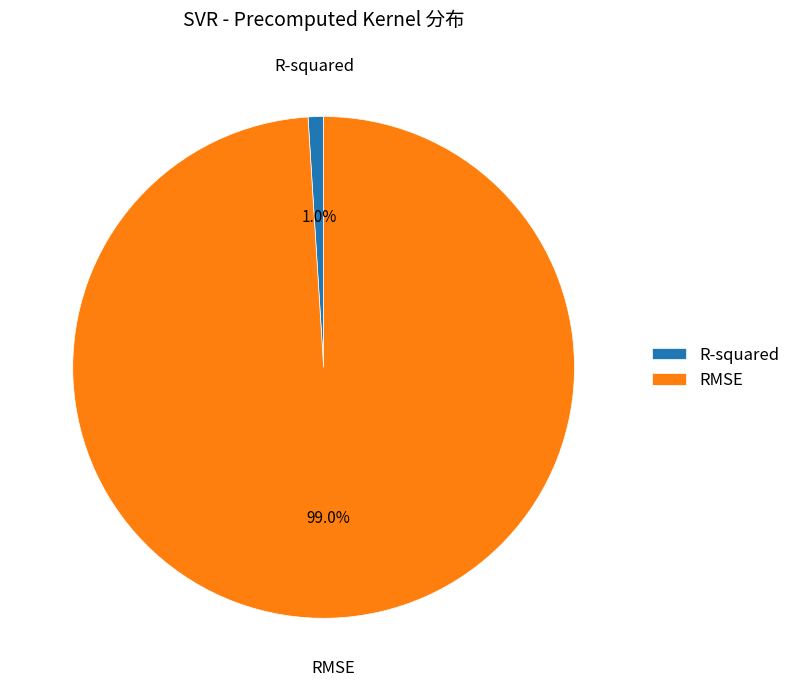

True or false: RMSE accounts for 89% of the total.

False